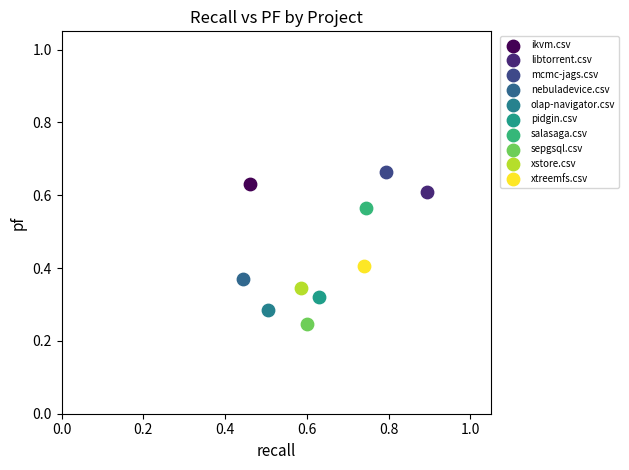

What are all the series names shown in the legend?

ikvm.csv, libtorrent.csv, mcmc-jags.csv, nebuladevice.csv, olap-navigator.csv, pidgin.csv, salasaga.csv, sepgsql.csv, xstore.csv, xtreemfs.csv